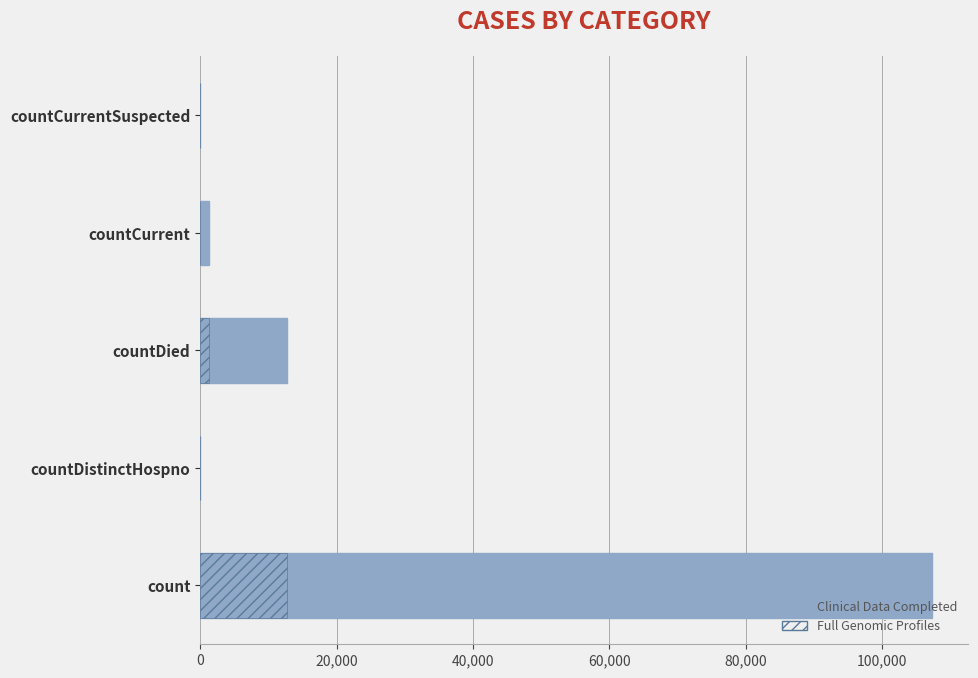

What is the difference between the Full Genomic Profiles values at count and countDistinctHospno?

12737